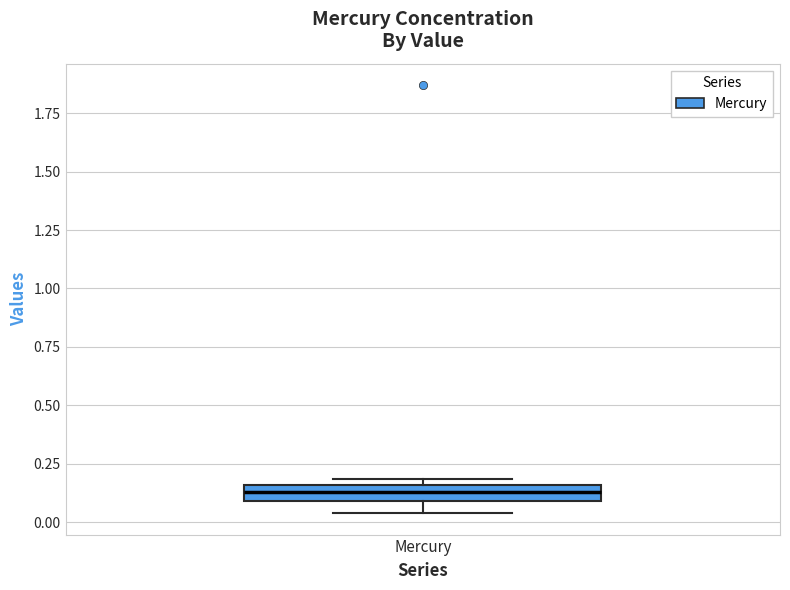

Where is the lower edge of the box for Mercury on the y-axis? The values are not printed on the chart, so give them approximately, as read against the axis.

0.10